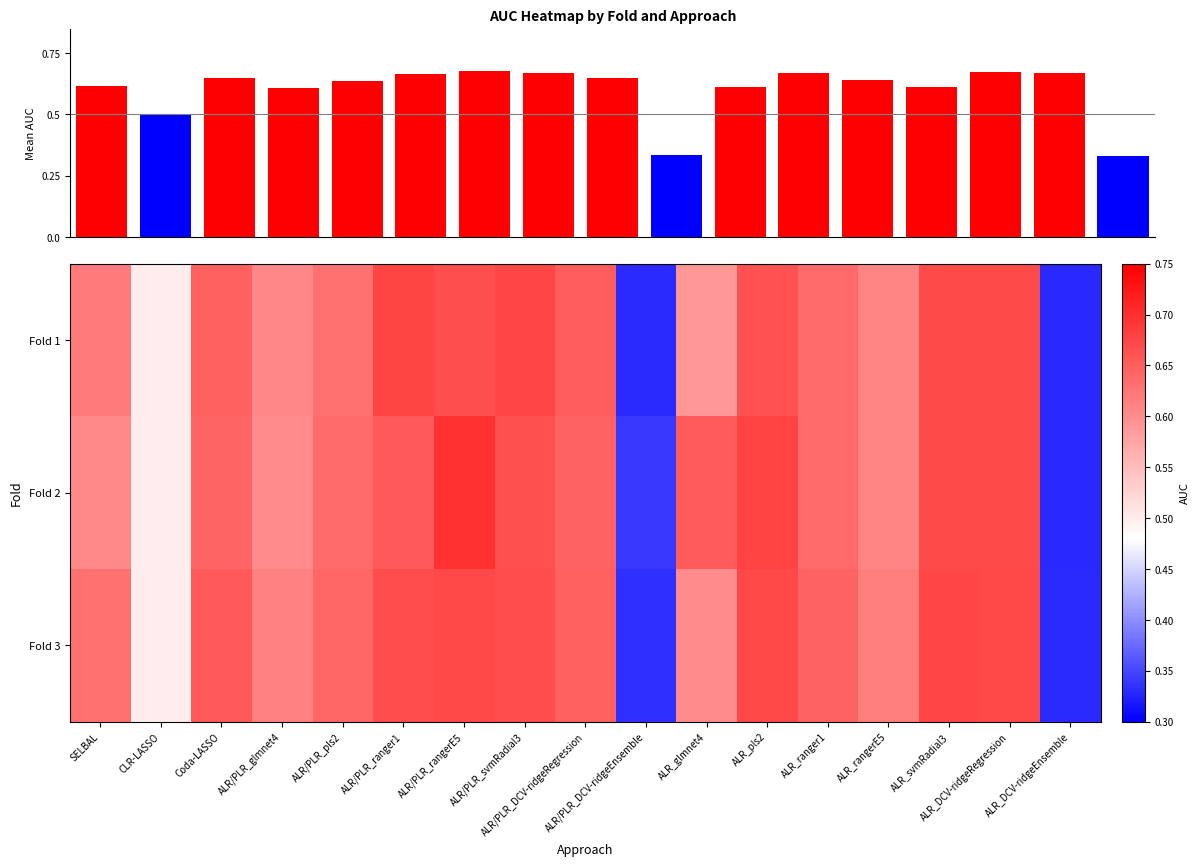

Which series has the largest range (max minus min)?

Fold 2